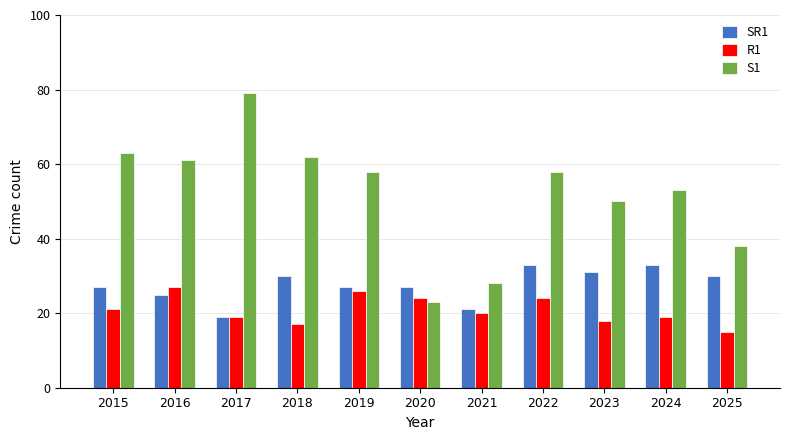

What is the value of the S1 bar at the 3rd from the left?

79